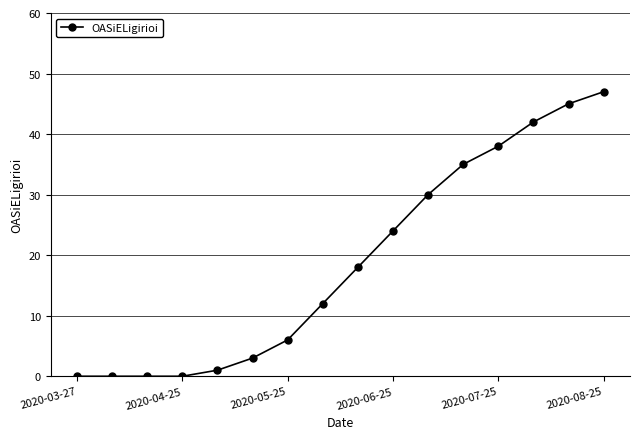

What is the value of the 12th point from the left?

35